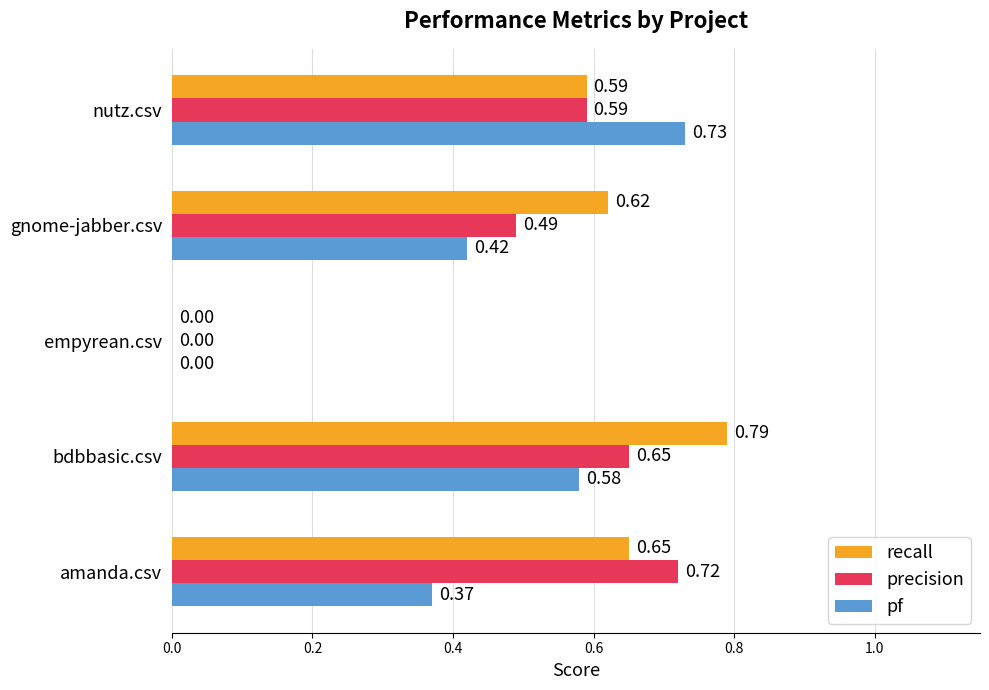

At which category is the sum across all series the highest?

bdbbasic.csv